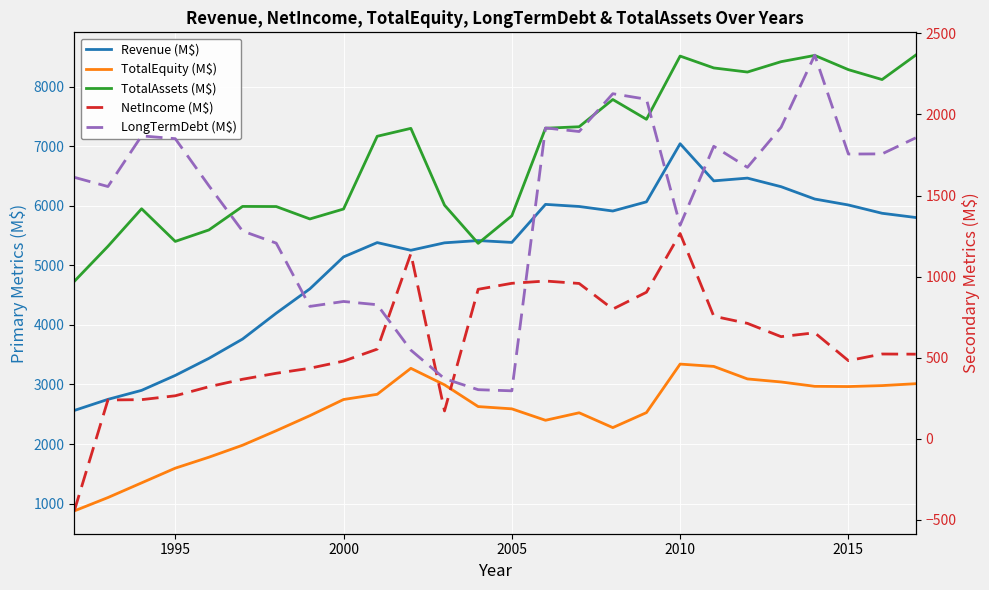

Reading left to right, extract all data points from this chart.

Revenue (M$): 2563.7	2750.1	2901.1	3151.7	3438.2	3762.2	4196.3	4604.7	5140.6	5381.0	5252.0	5377.0	5415.0	5384.0	6022.0	5987.0	5911.0	6065.0	7040.0	6417.0	6463.0	6319.0	6112.0	6012.0	5873.0	5802.0
TotalEquity (M$): 877.7	1102.3	1348.7	1595.3	1779.3	1980.3	2223.9	2476.7	2747.8	2835.0	3271.0	2994.0	2629.0	2591.0	2399.0	2525.0	2276.0	2528.0	3342.0	3303.0	3093.0	3042.0	2969.0	2965.0	2981.0	3013.0
TotalAssets (M$): 4730.1	5318.4	5948.8	5400.8	5593.3	5988.0	5985.9	5777.6	5944.5	7165.0	7298.0	6009.0	5368.0	5831.0	7300.0	7325.0	7782.0	7450.0	8511.0	8312.0	8243.0	8417.0	8522.0	8283.0	8117.0	8527.0
NetIncome (M$): -444.6	239.6	241.5	265.4	321.3	367.4	404.2	435.3	479.2	553.0	1142.0	172.0	922.0	959.0	973.0	958.0	800.0	904.0	1266.0	756.0	712.0	630.0	654.0	482.0	523.0	522.0
LongTermDebt (M$): 1612.6	1555.7	1868.1	1850.9	1560.4	1281.2	1206.7	816.5	847.0	827.0	547.0	371.0	303.0	296.0	1917.0	1895.0	2128.0	2094.0	1317.0	1804.0	1674.0	1921.0	2366.0	1756.0	1757.0	1856.0